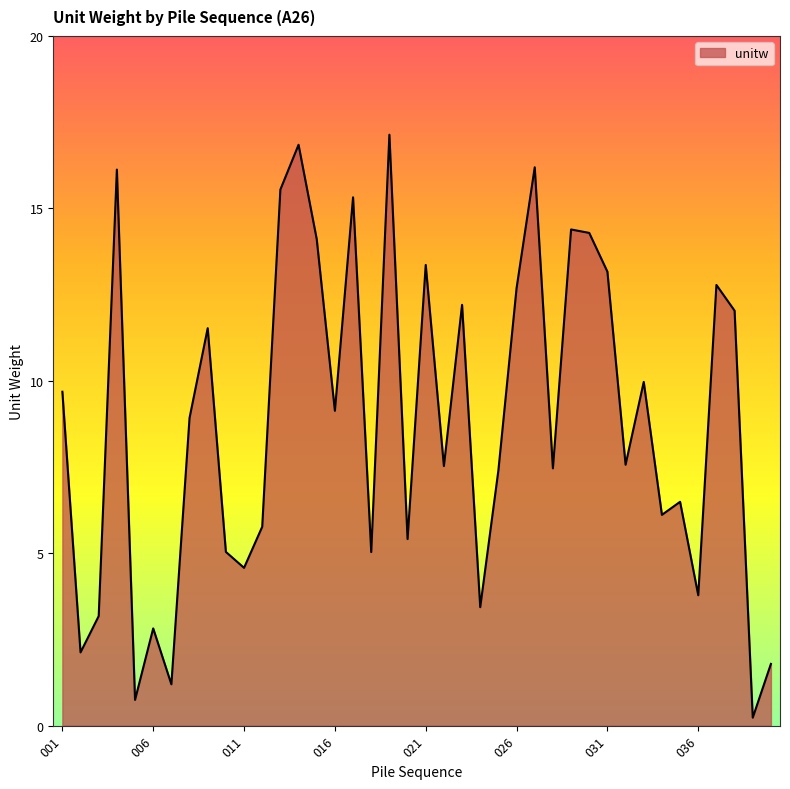

What is the difference between the maximum and minimum values?

16.9